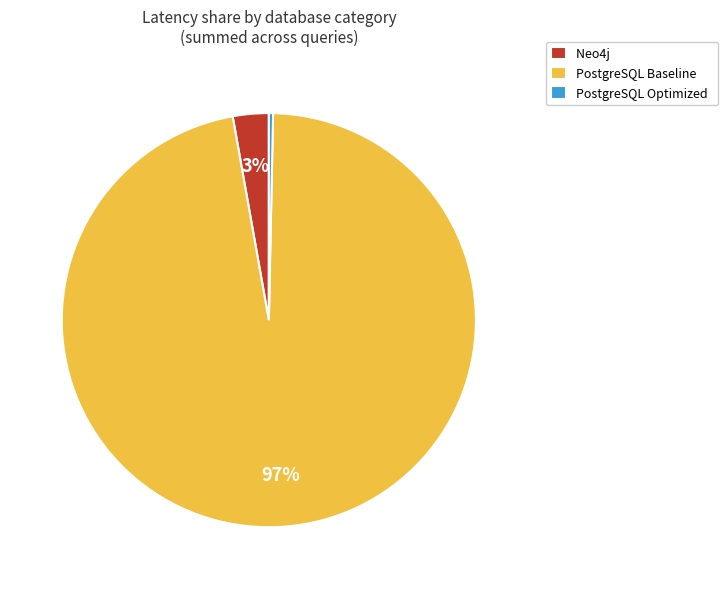

Is the sum of PostgreSQL Baseline and Neo4j greater than half?

Yes